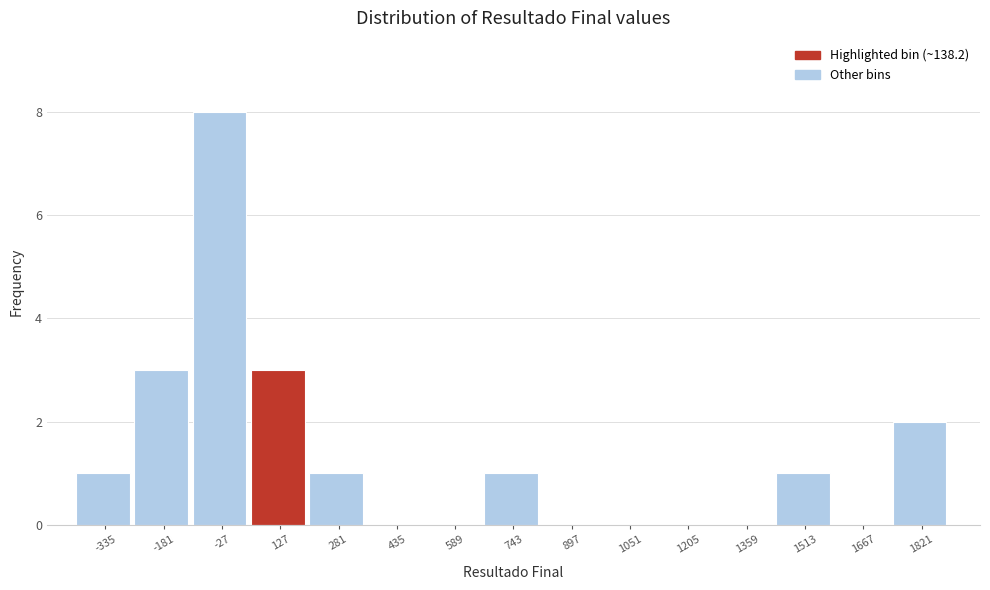

Reading left to right, list all the values displayed in this chart.

-335=1	-181=3	-27=8	127=3	281=1	435=0	589=0	743=1	897=0	1051=0	1205=0	1359=0	1513=1	1667=0	1821=2